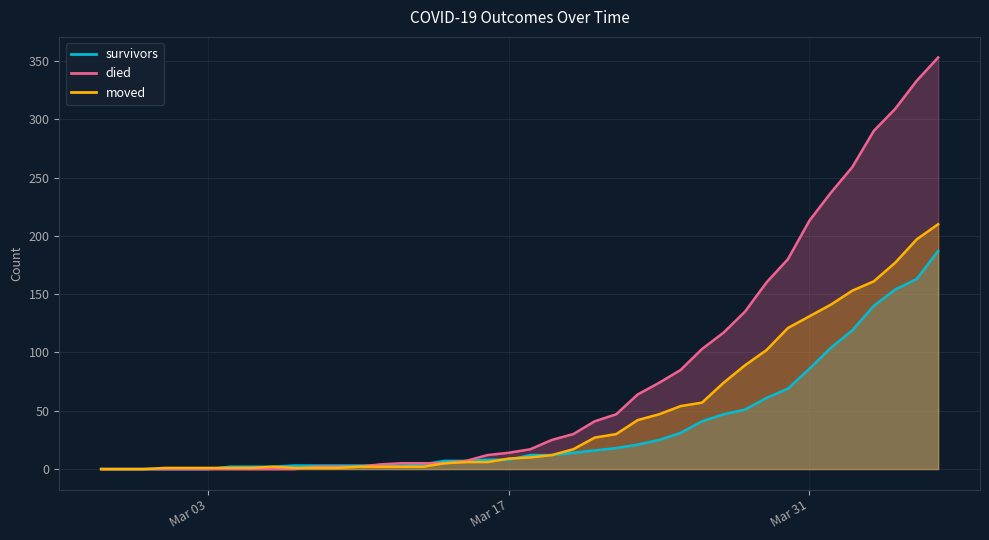

What value does the survivors series have at 2020-03-11?

3